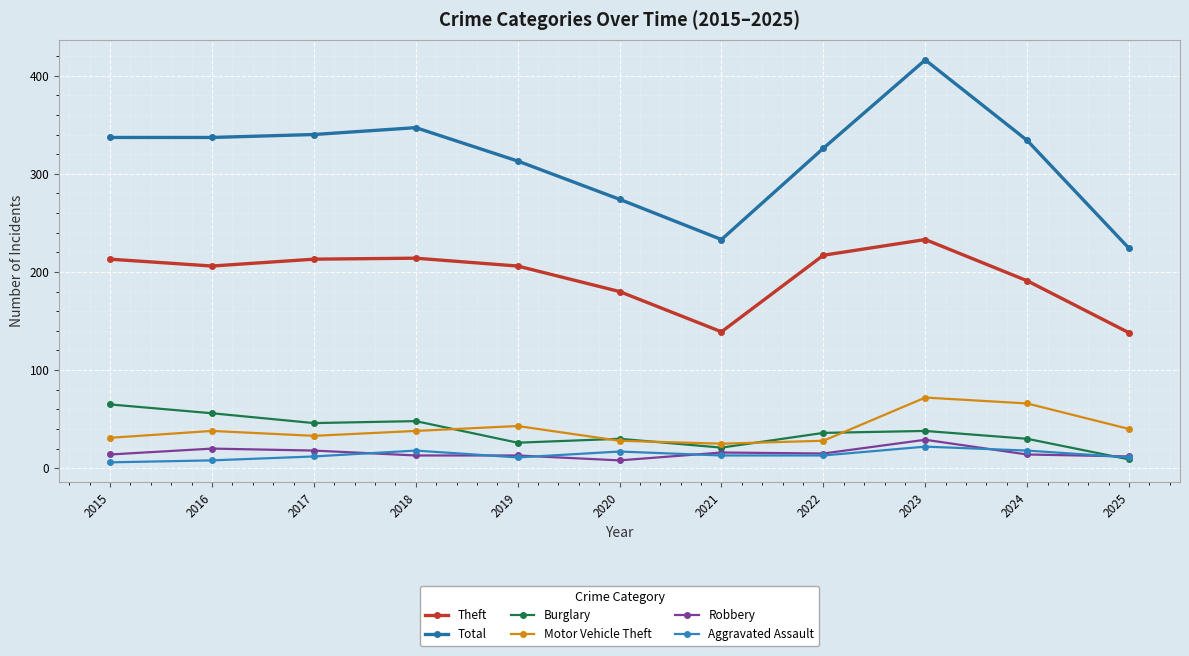

At which category does Theft reach its first local valley?

2016